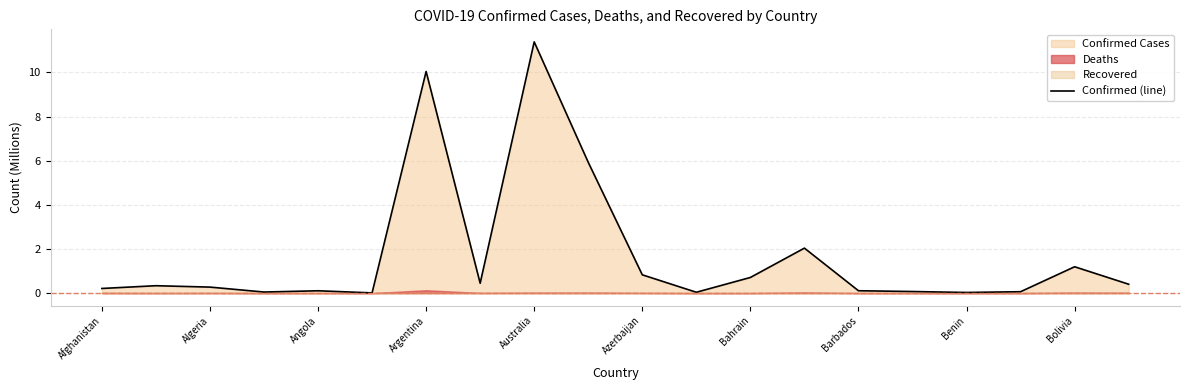

What value does the Confirmed (line) series have at Algeria?

0.3